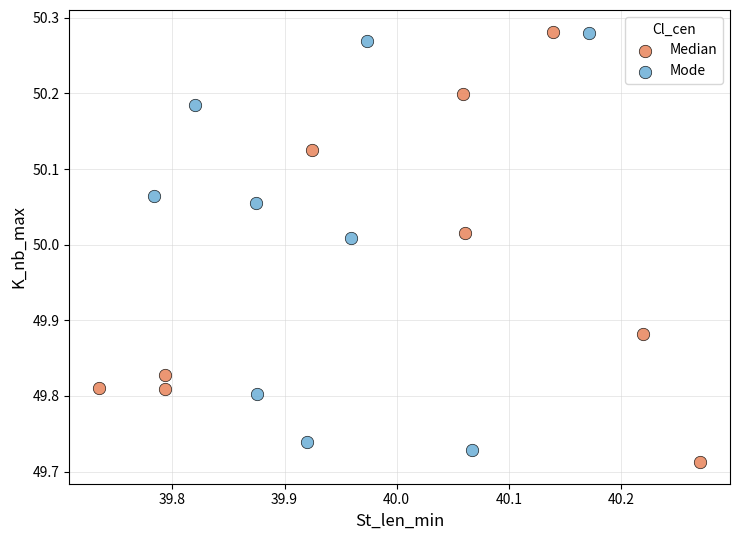

Which series has the largest Y range (max minus min)?

Median